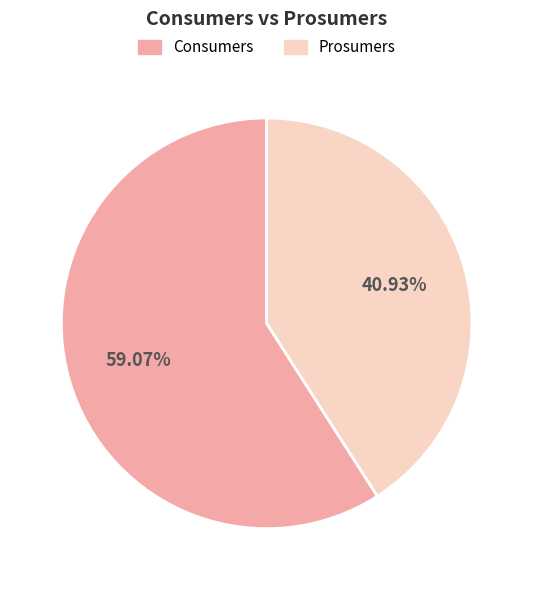

True or false: Consumers accounts for 74% of the total.

False